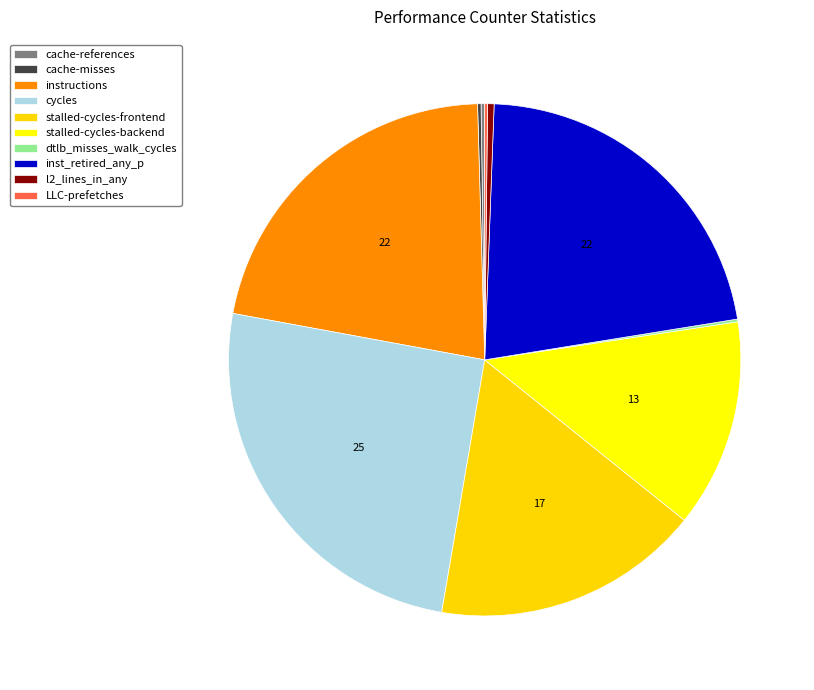

Is the sum of cache-misses and stalled-cycles-backend greater than half?

No